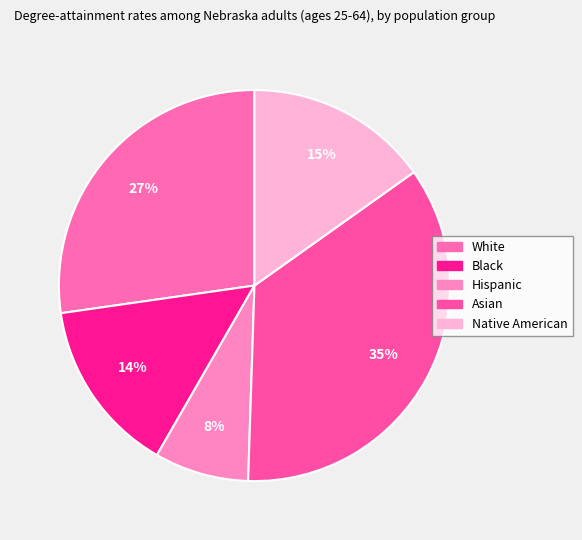

The Hispanic slice represents 20% of the pie. True or false?

False